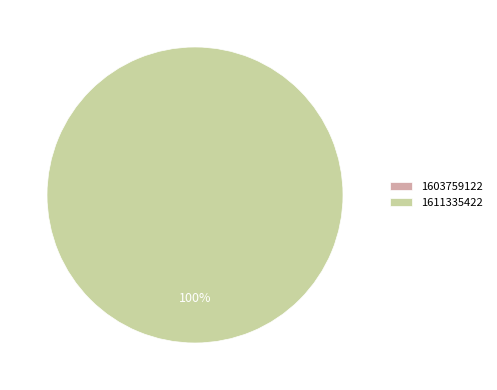

Is it true that 1611335422 is 92% of the pie?

False